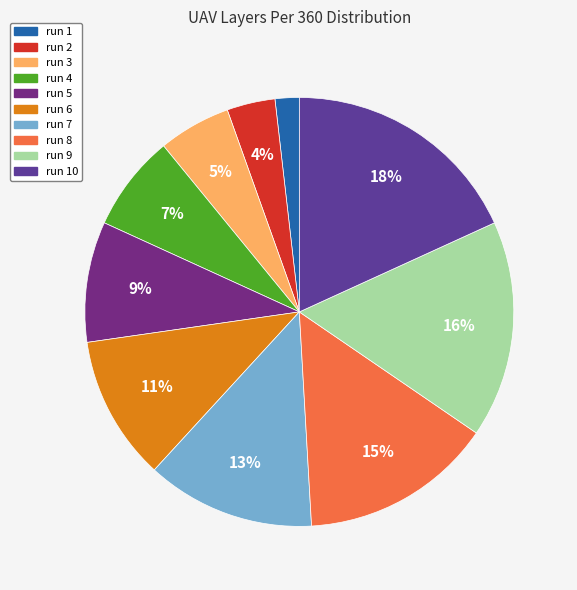

To the nearest percent, what is the average slice percentage?

10%